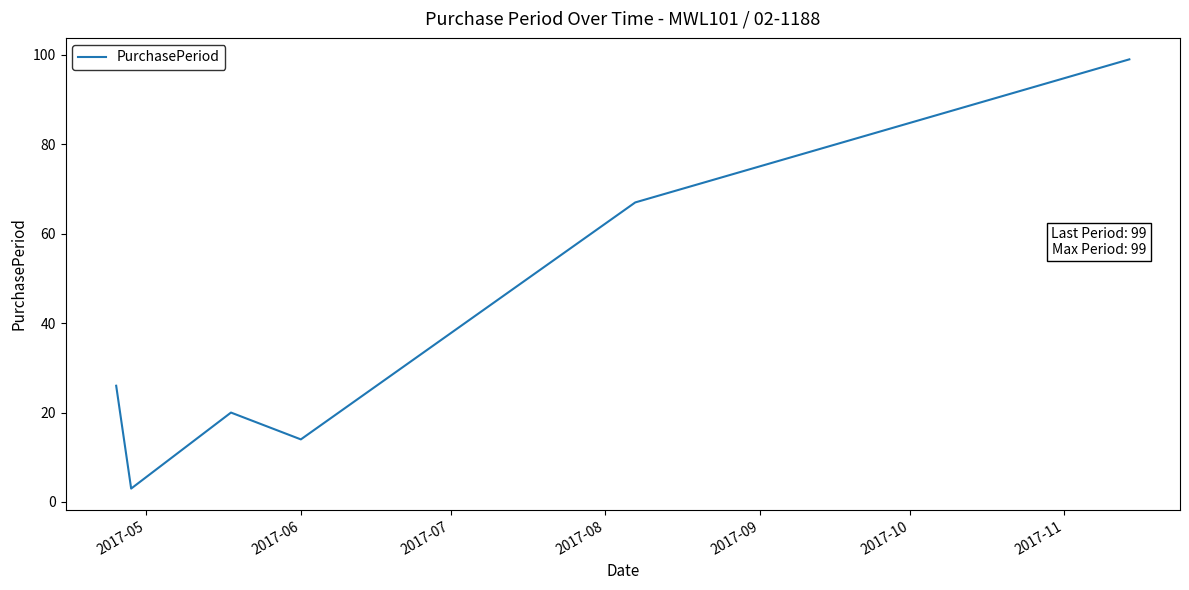

What is the smallest value displayed?

3